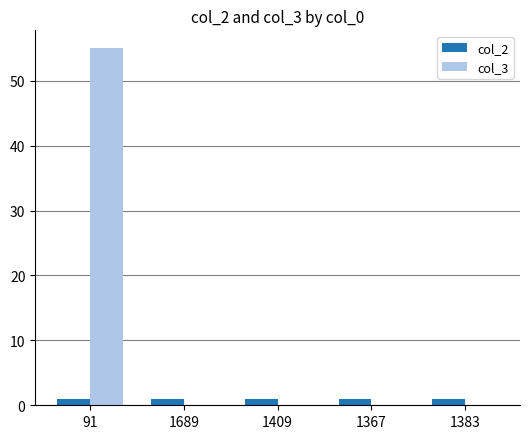

What is the sum of all col_2 values?

5